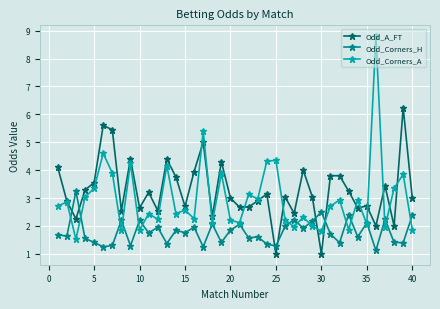

True or false: Odd_Corners_H has more than 1 interior local peaks.

True